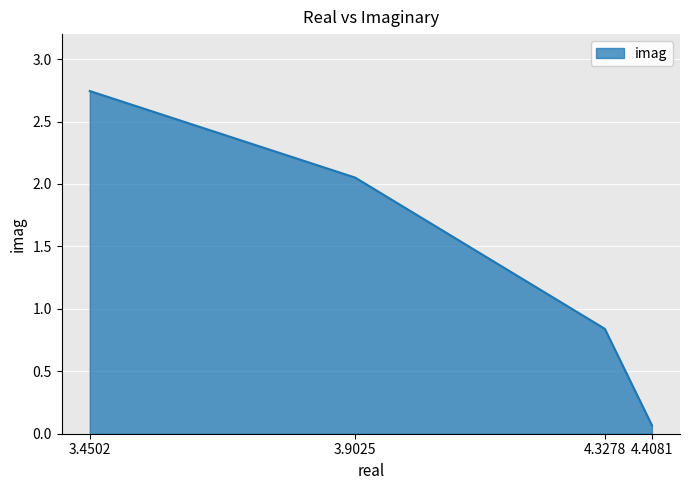

The chart shows a value of 2.8 at 3.9025. True or false?

False